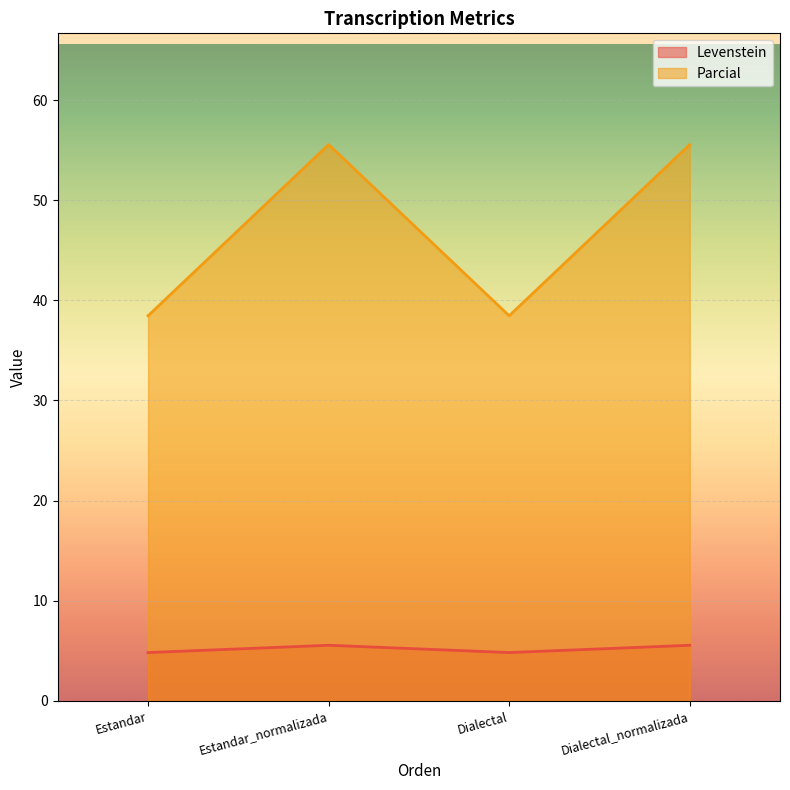

True or false: Levenstein and Parcial intersect in this chart.

False